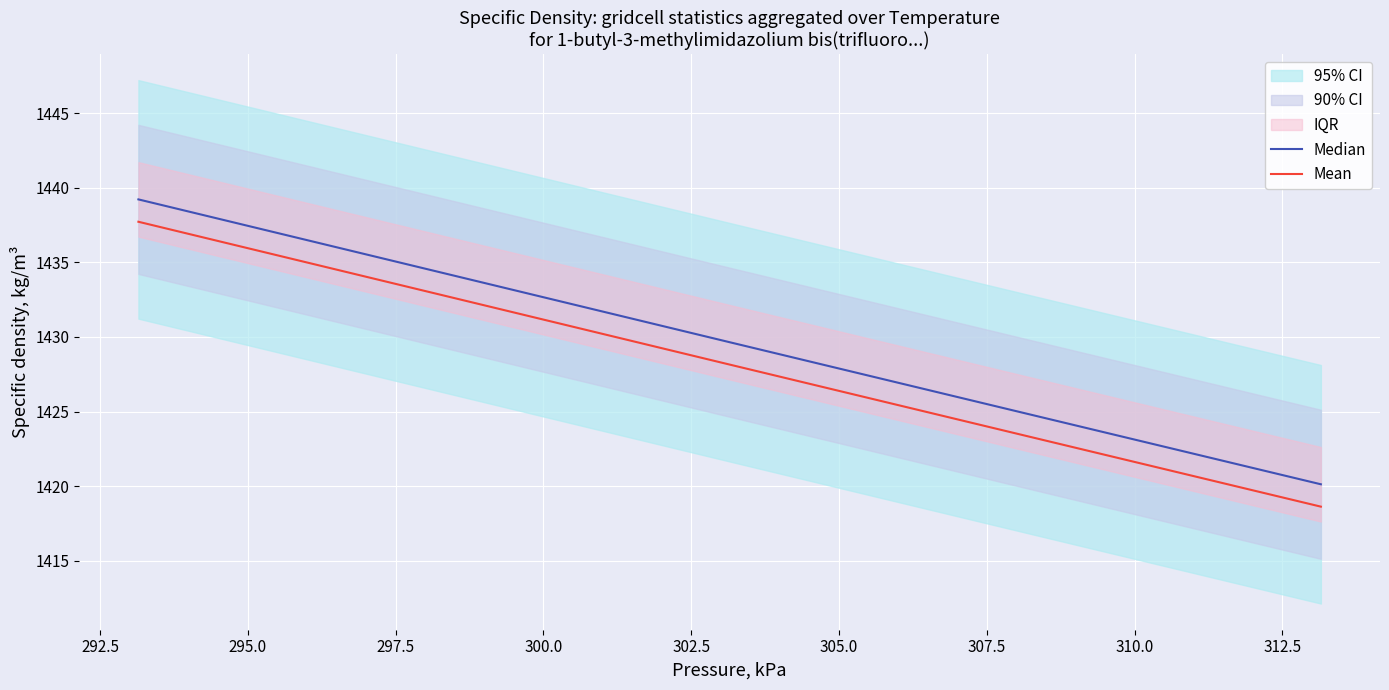

True or false: Median and Mean cross at least once.

False